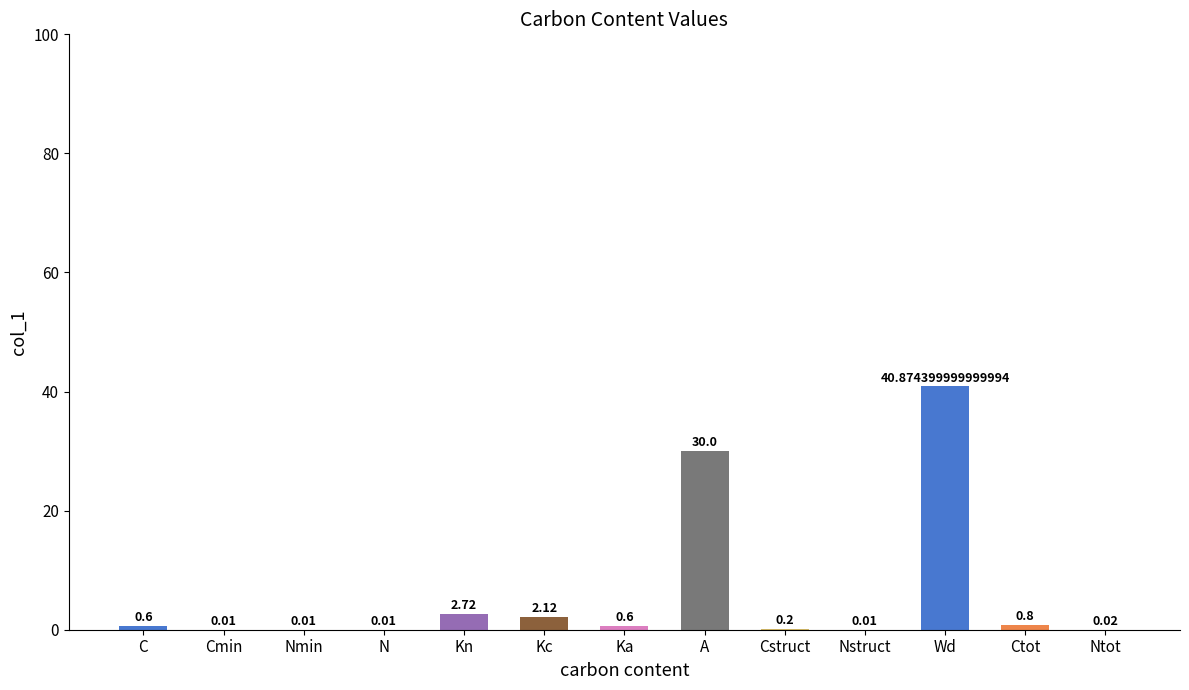

Which label corresponds to the largest value in the chart?

Wd